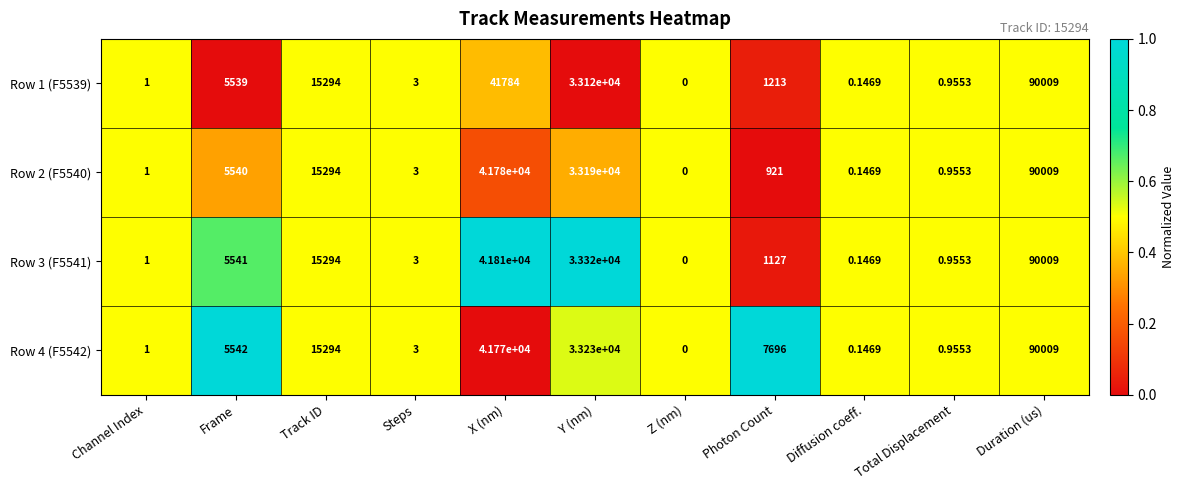

Which category has the highest value in the Row 2 (F5540) series?

Duration (us)